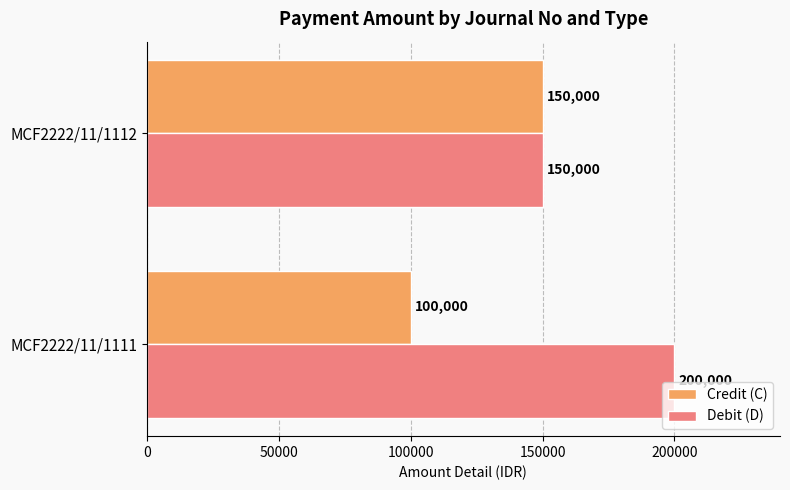

True or false: Credit (C) has a value of 100000 at MCF2222/11/1111.

True